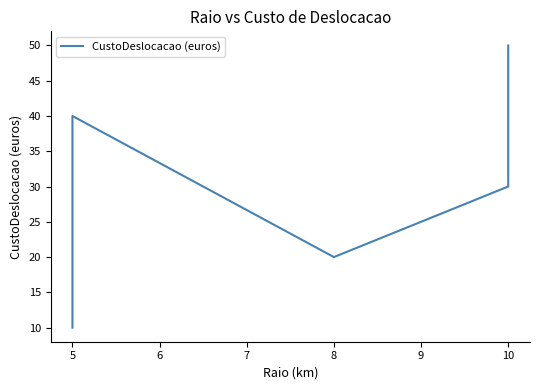

Reading left to right, list all the values displayed in this chart.

10	40	20	30	50